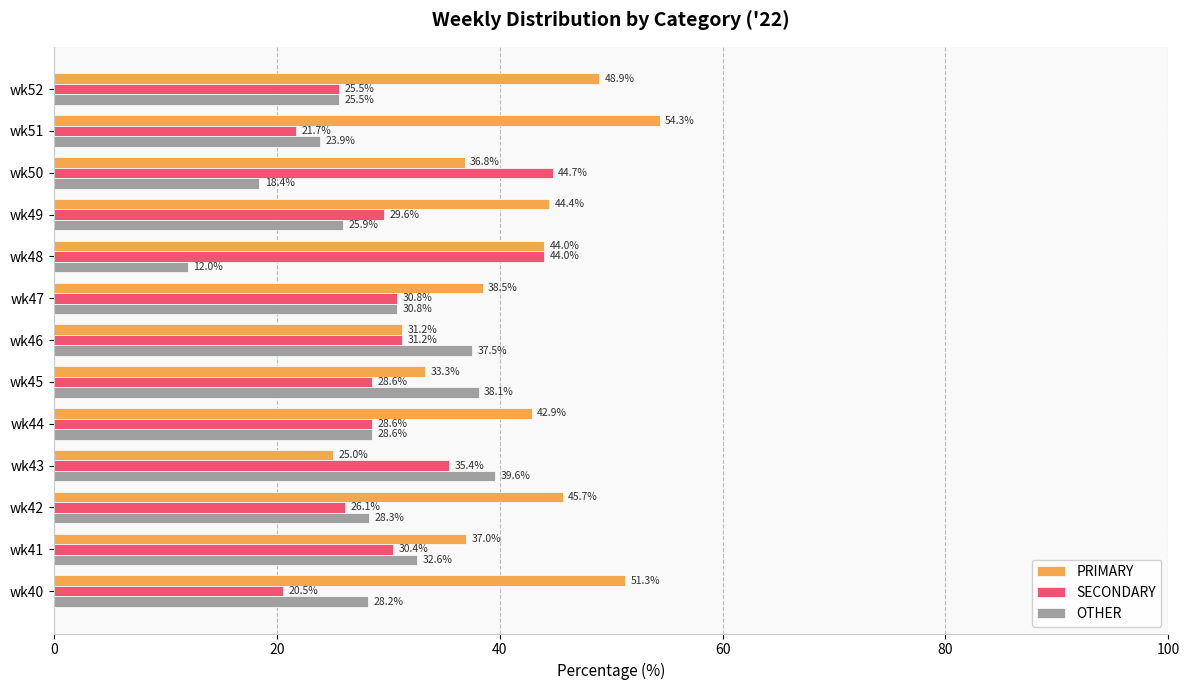

Which category has the highest value in the SECONDARY series?

wk50